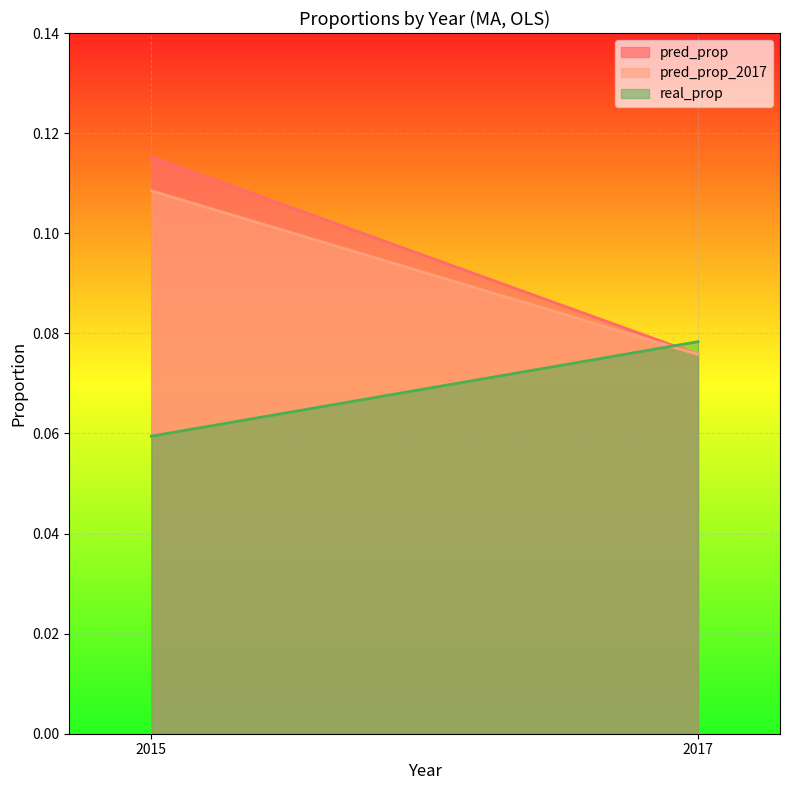

At how many categories does at least one series exceed 0?

2